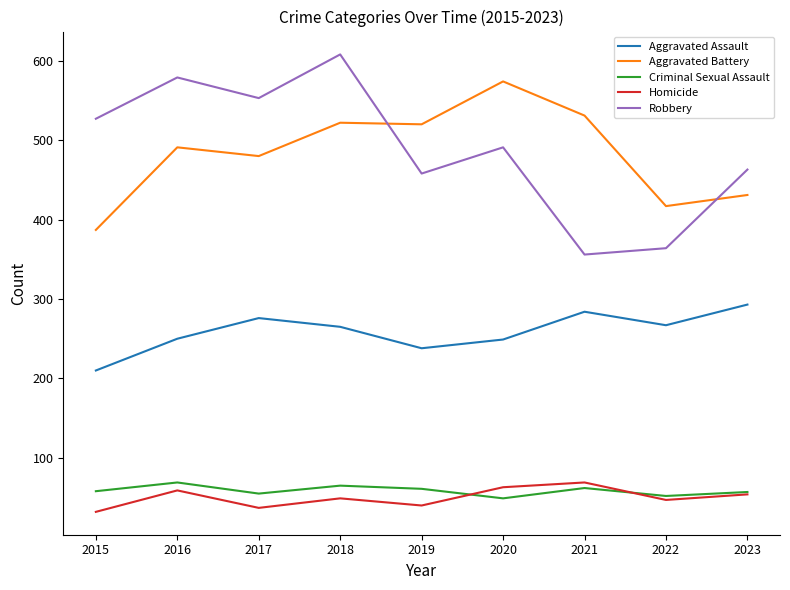

How many lines are shown in the chart?

5